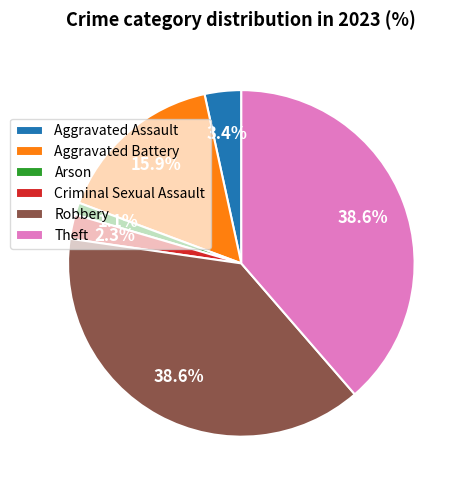

Which category has the smallest portion of the pie?

Arson